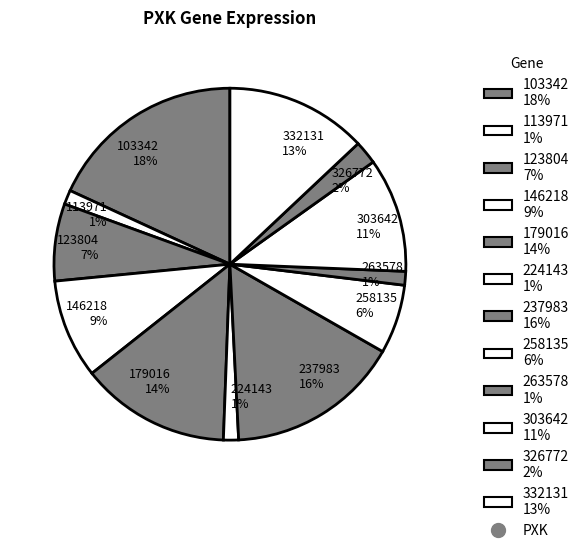

To the nearest percent, what portion does 123804 represent?

7%